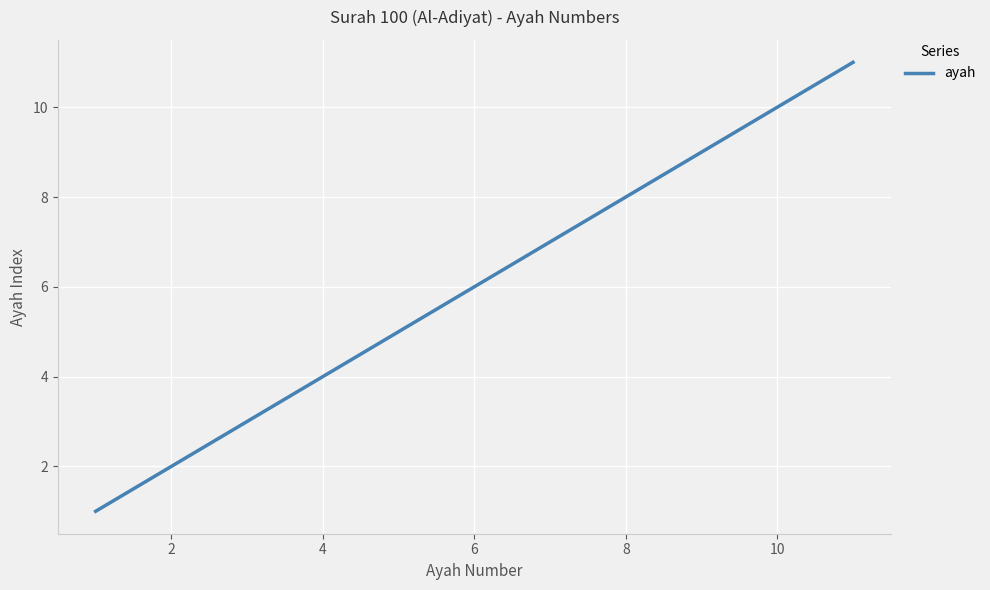

What is the difference between the maximum and minimum values?

10